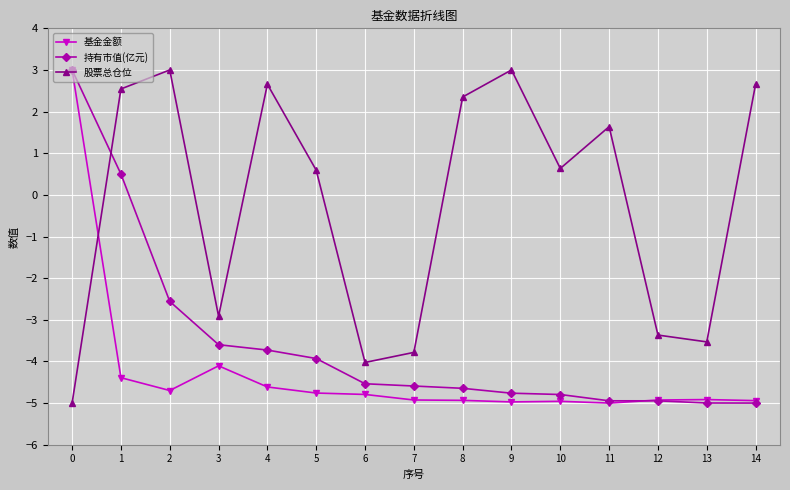

At which category does 股票总仓位 reach its first local valley?

3